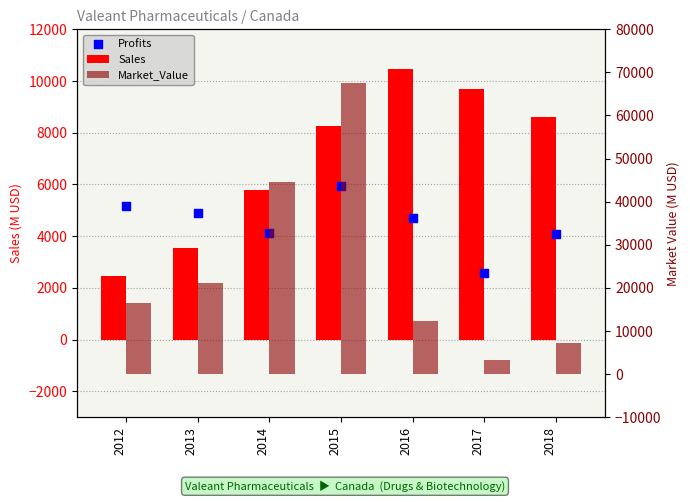

What is the total value across all series at 2012?

24047.6